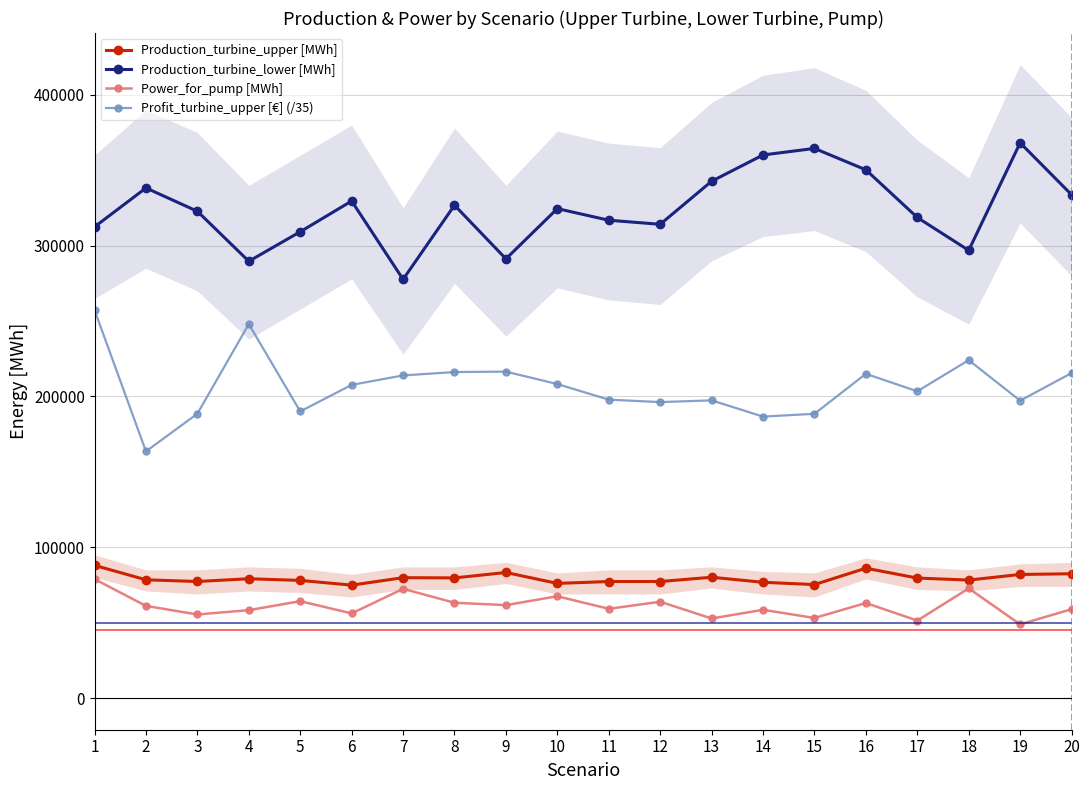

What is the sum of the Profit_turbine_upper [€] (/35) values at 4 and 7?

461933.5